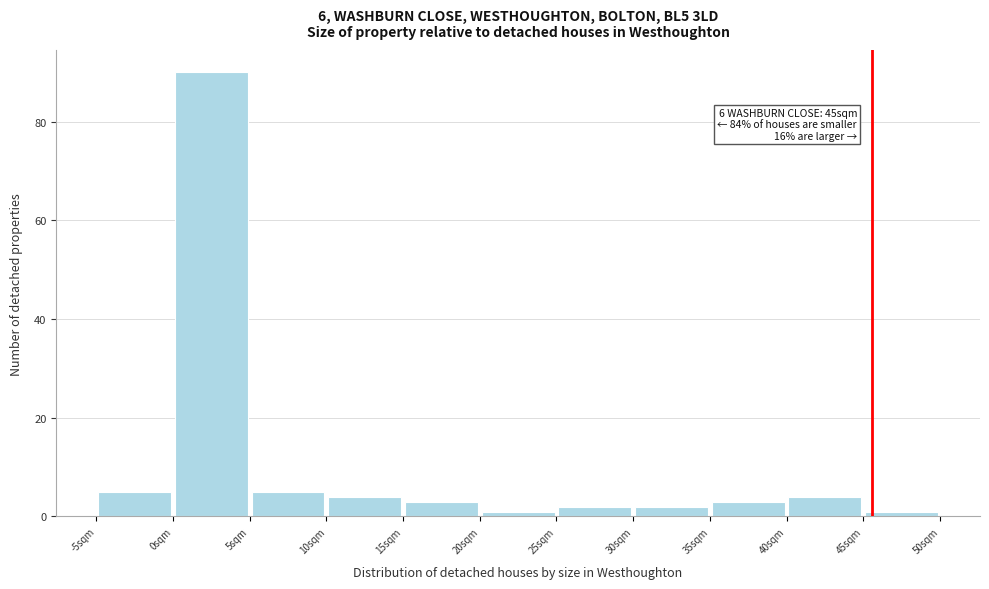

Which range on the x-axis has the tallest bar?

0 to 5